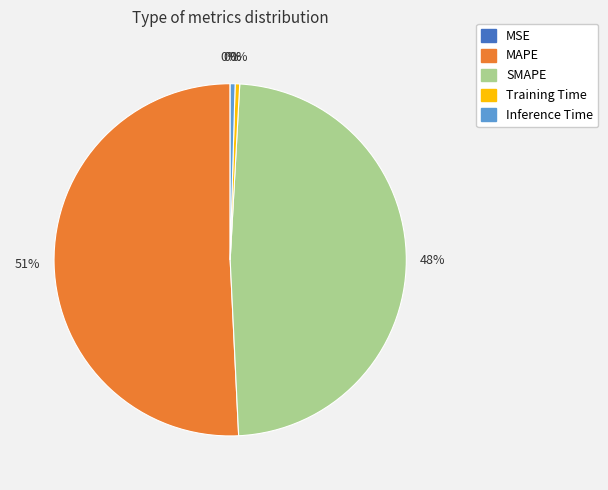

Is there a majority slice in this chart?

Yes